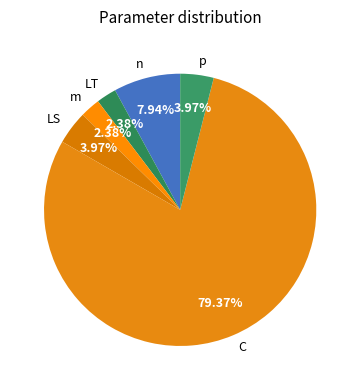

Is there a majority slice in this chart?

Yes